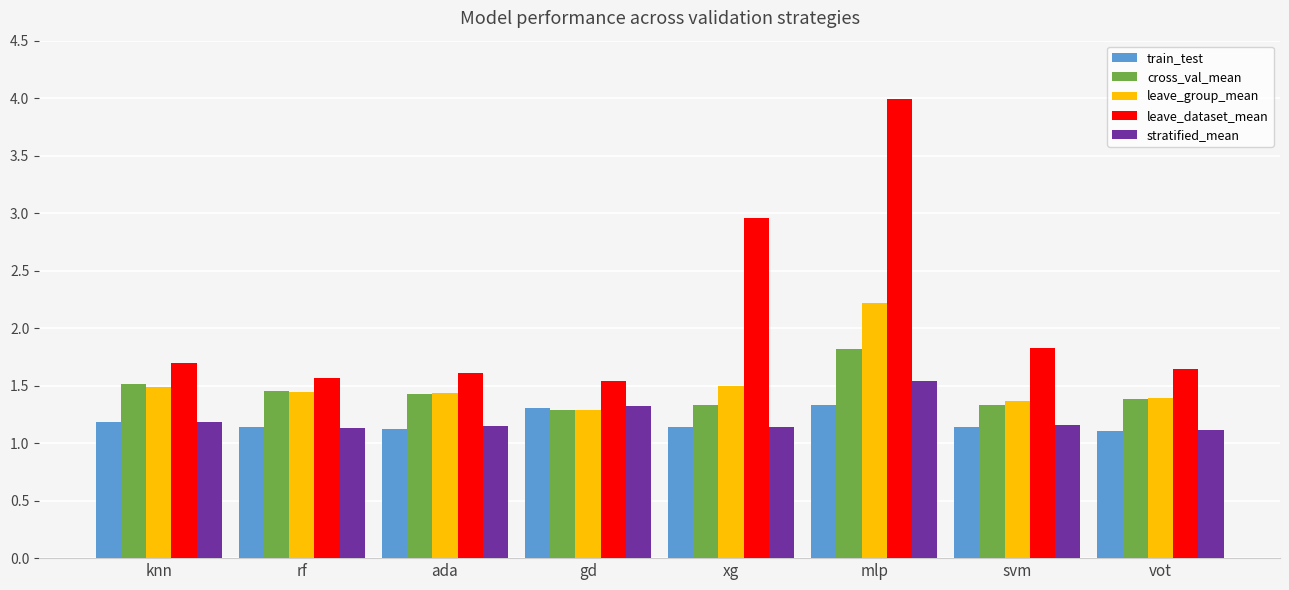

What position from the left is xg?

5